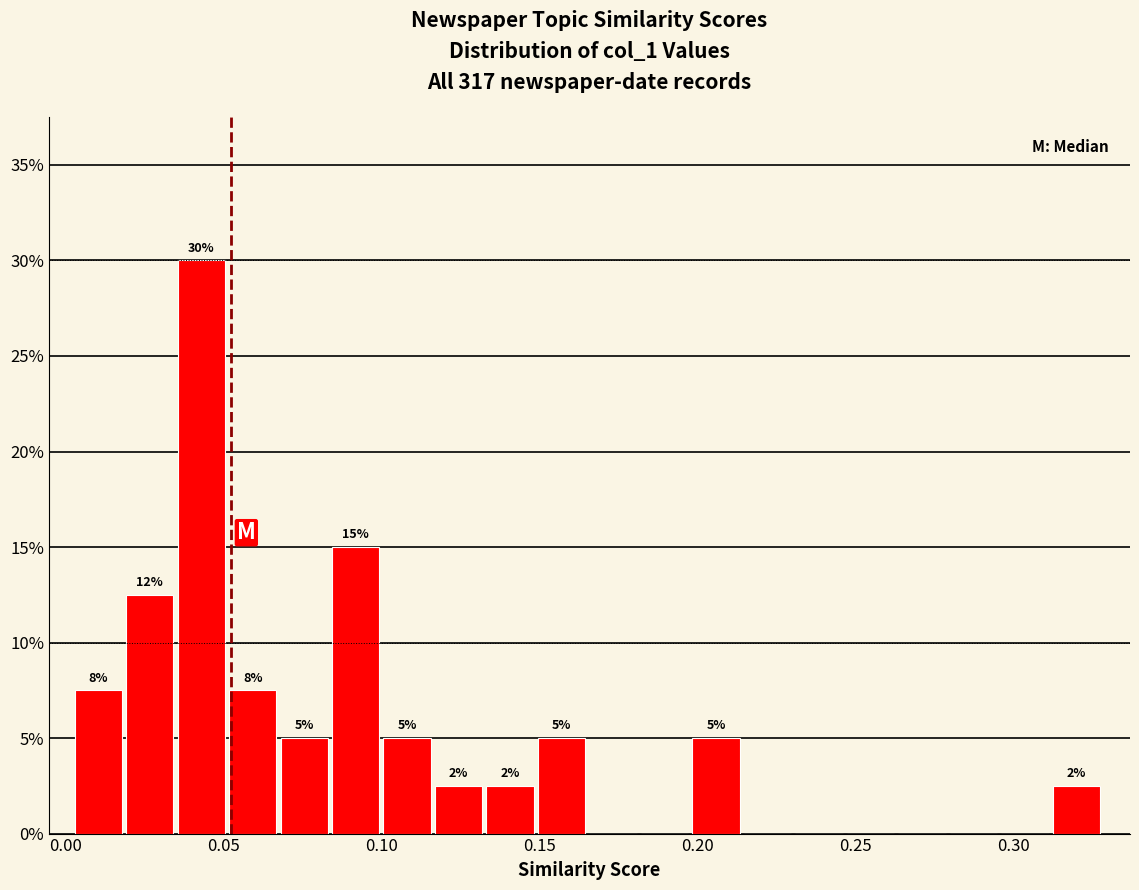

Around what value on the x-axis is the tallest bar? Give the approximate position of its centre, as read against the axis.

0.045